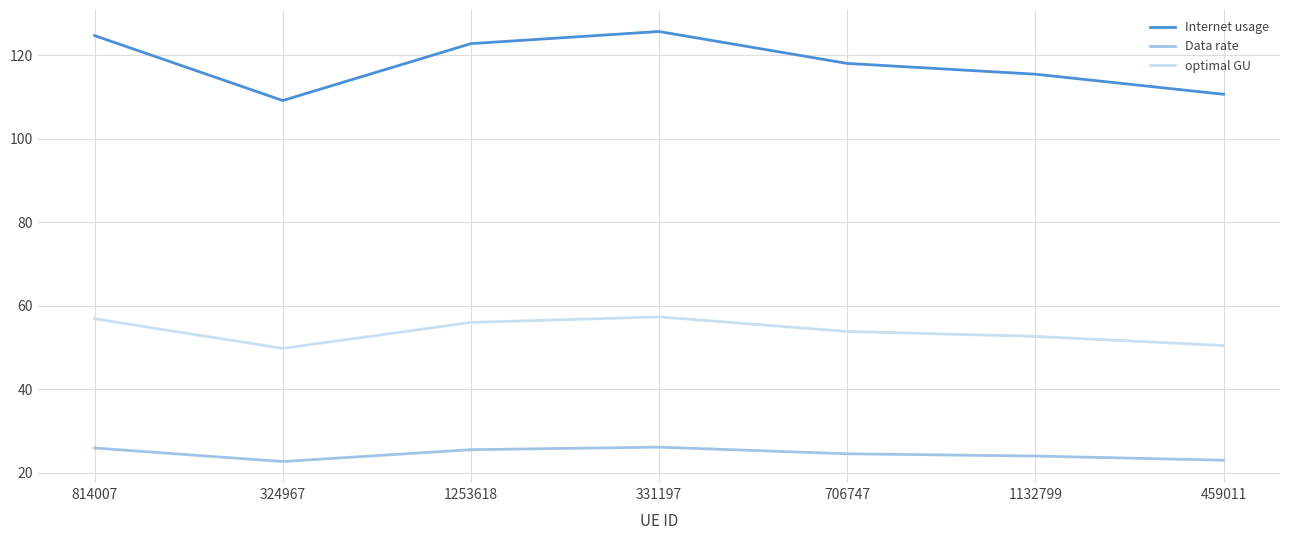

True or false: optimal GU and Data rate cross at least once.

False